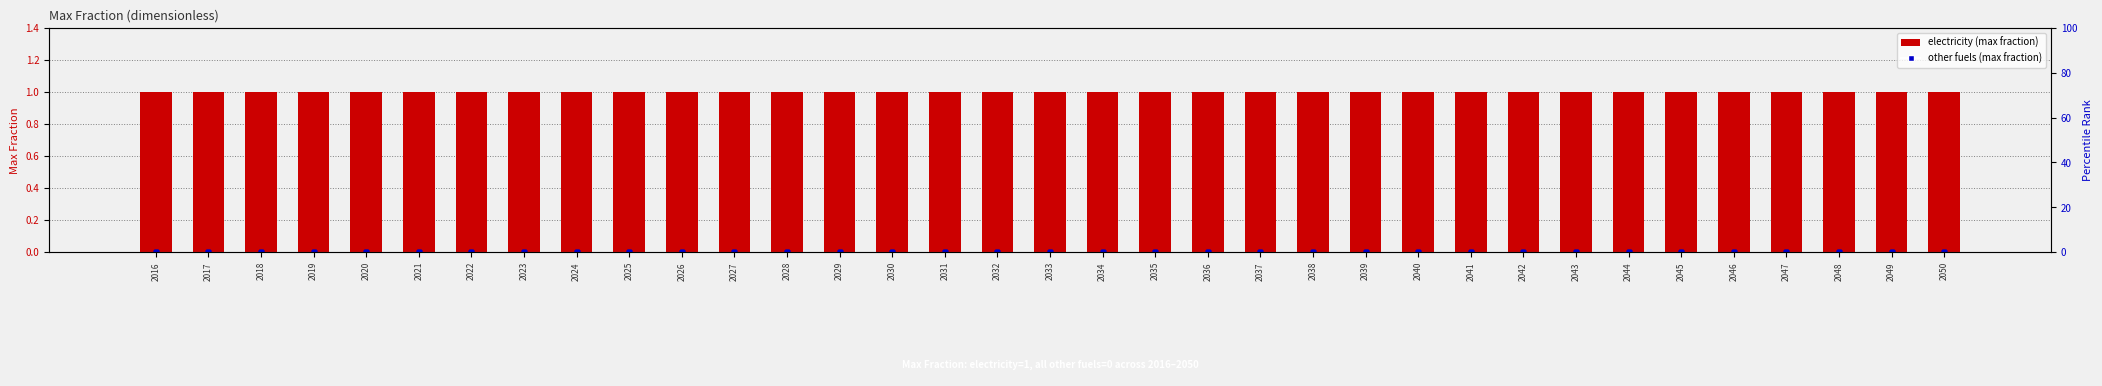

What is the total value across all series at 2021?

1